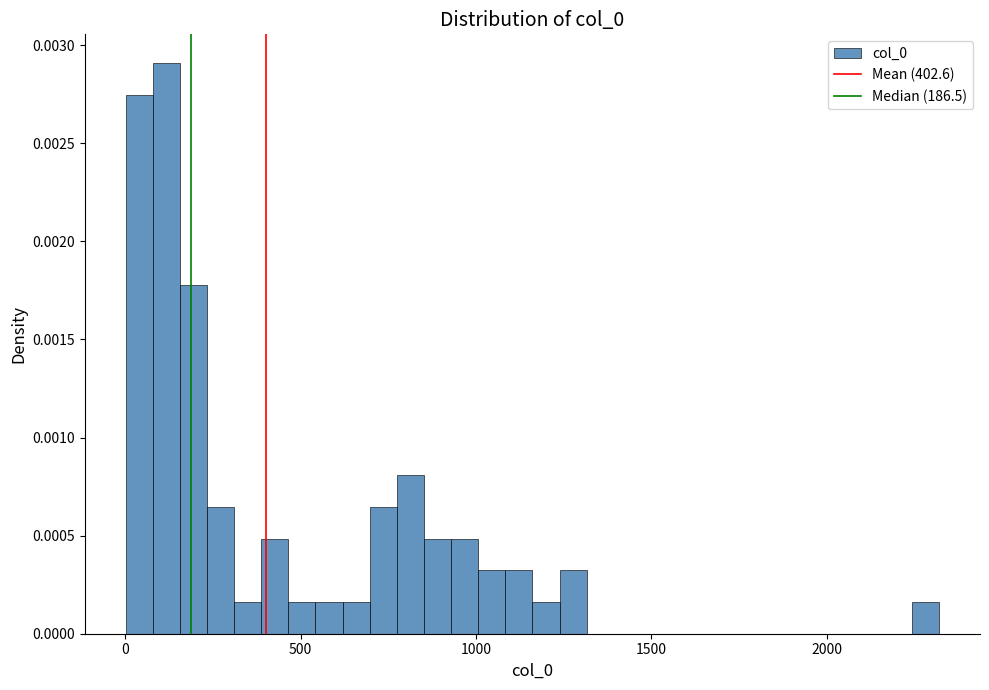

Around what value on the x-axis is the tallest bar? Give the approximate position of its centre, as read against the axis.

100